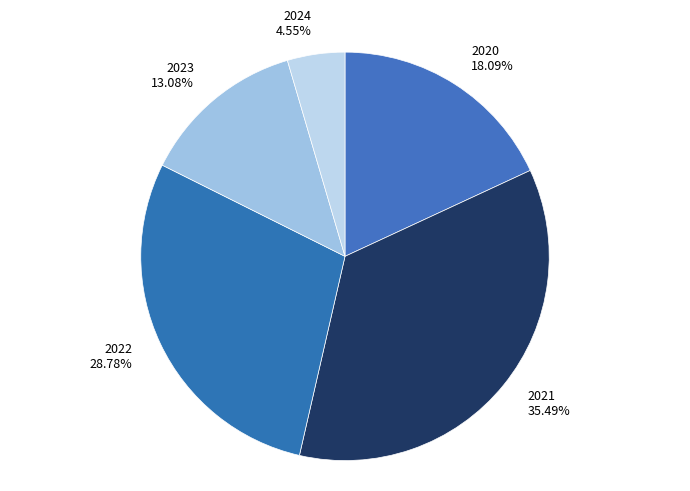

True or false: 2021 accounts for 35% of the total.

True